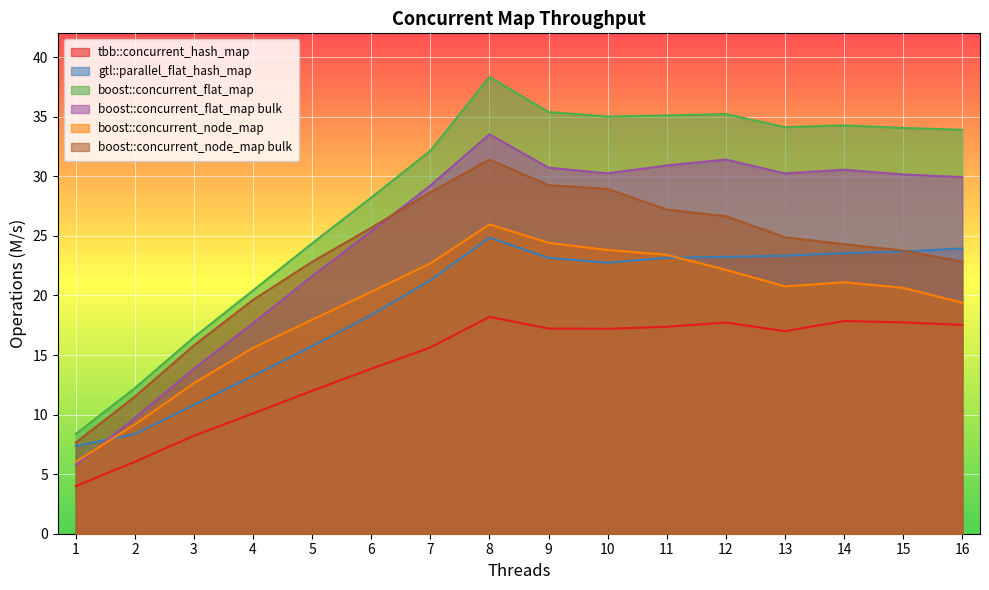

Does the chart display data point markers on the line(s)?

No